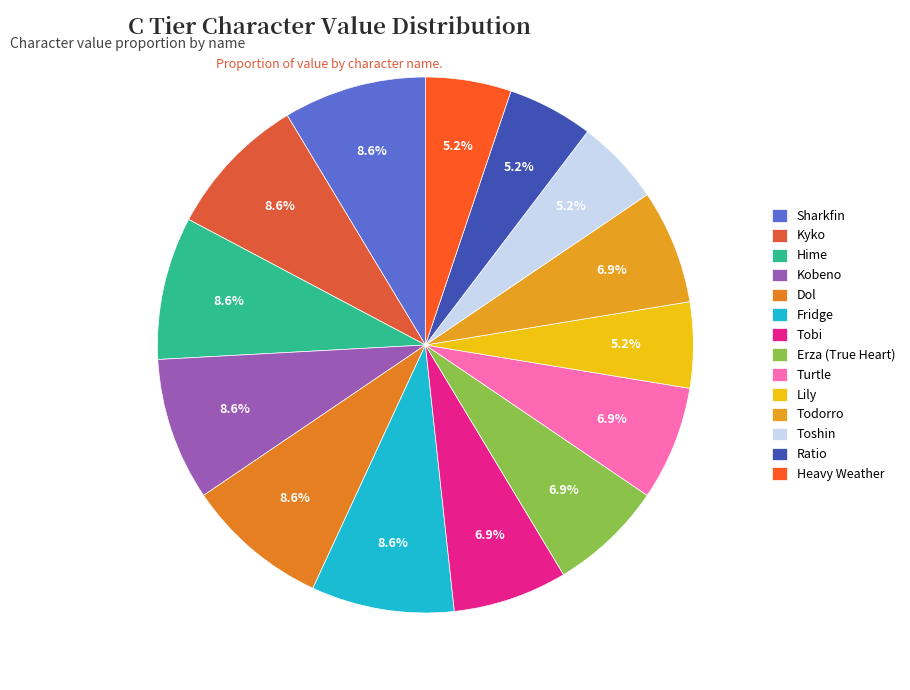

Does Ratio represent more than half of the total?

No